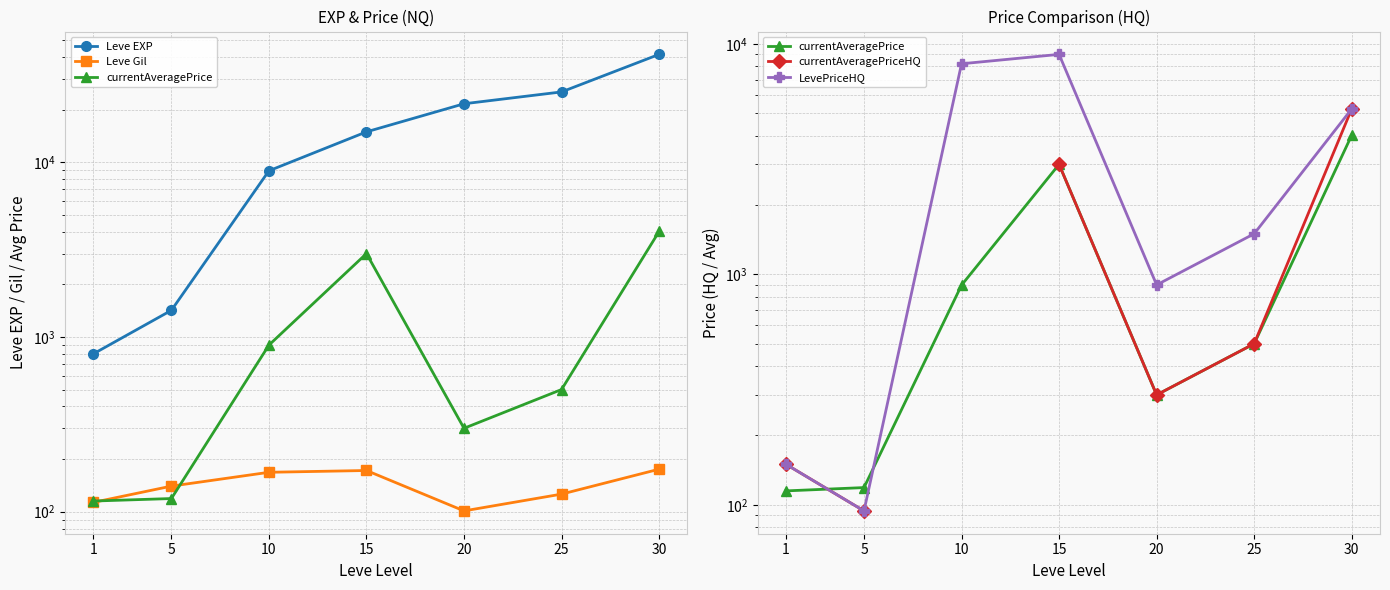

Between 20 and 25, which is larger?

25